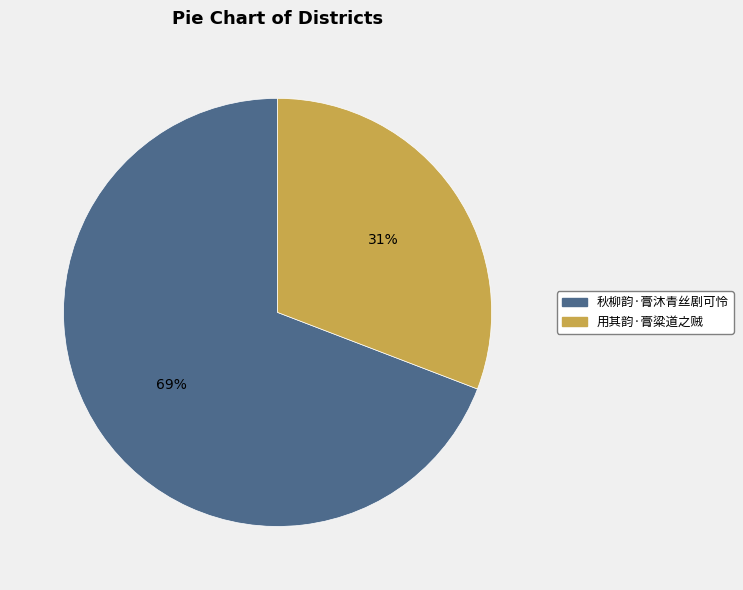

To the nearest percent, what percentage of the pie is 秋柳韵·膏沐青丝剧可怜?

69%